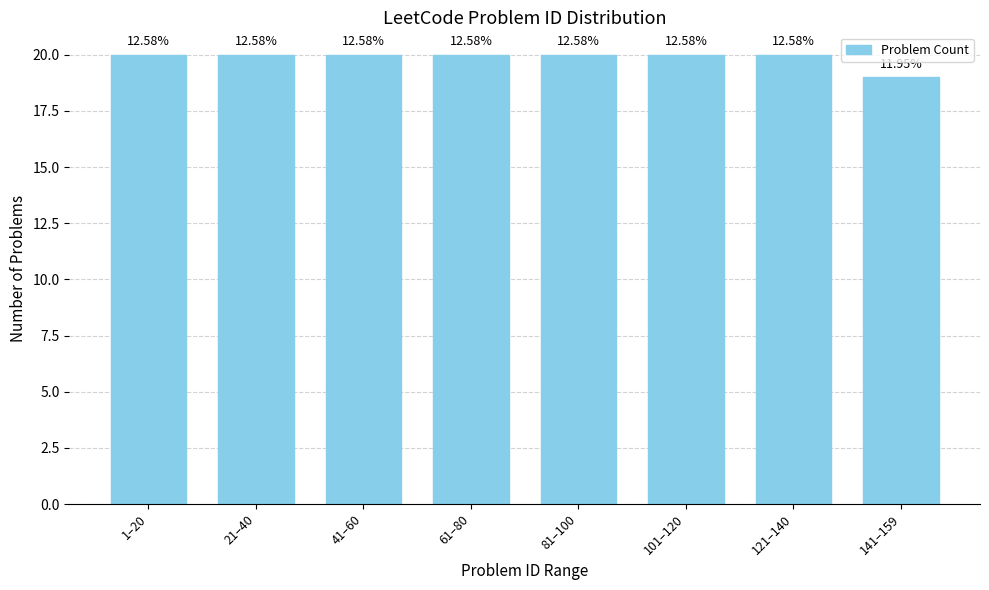

Are the bars horizontal?

No